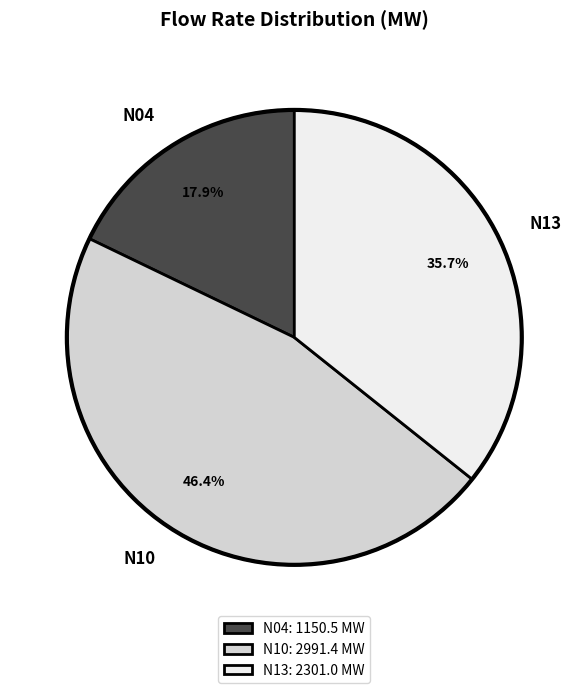

To the nearest percent, what percentage of the pie is N04?

18%